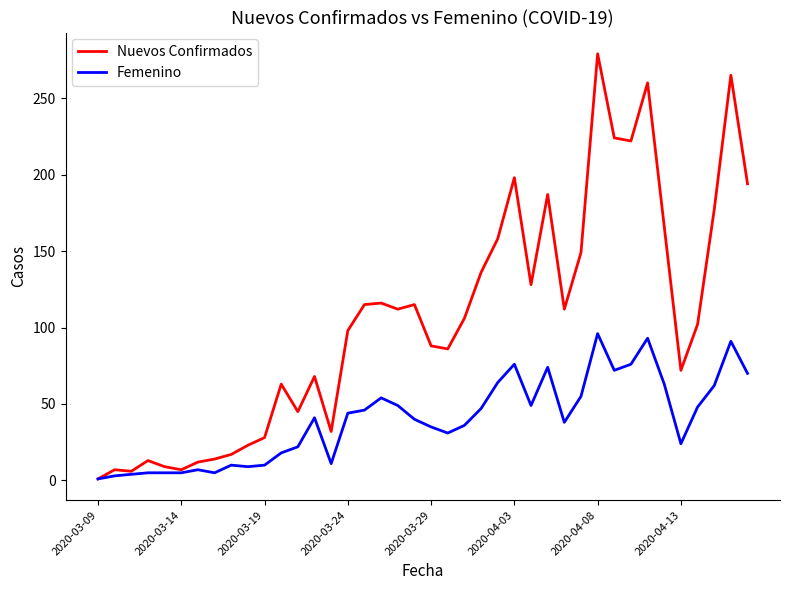

What is the highest value of the Nuevos Confirmados series?

279